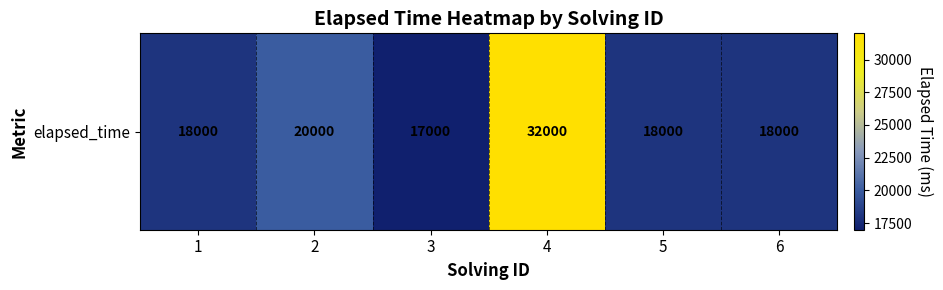

Rank the categories by value from lowest to highest.

3, 1, 5, 6, 2, 4